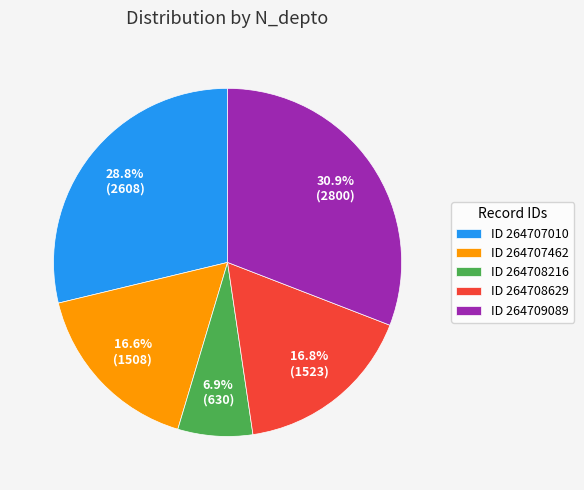

How many slices are in this pie chart?

5